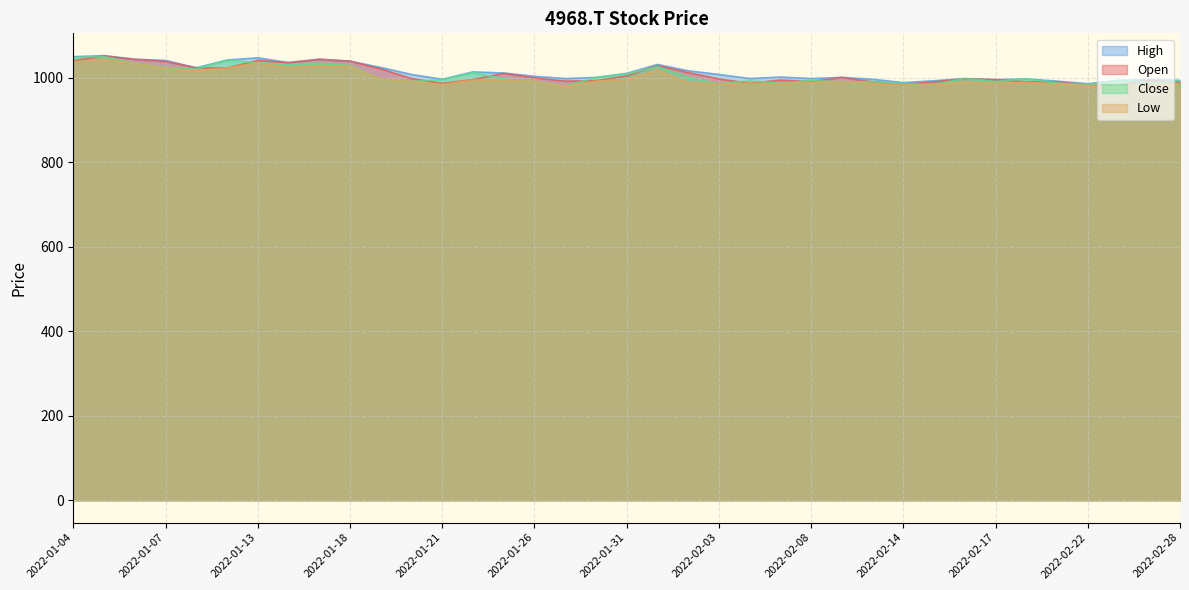

Read the Low value at 2022-01-21.

984.5